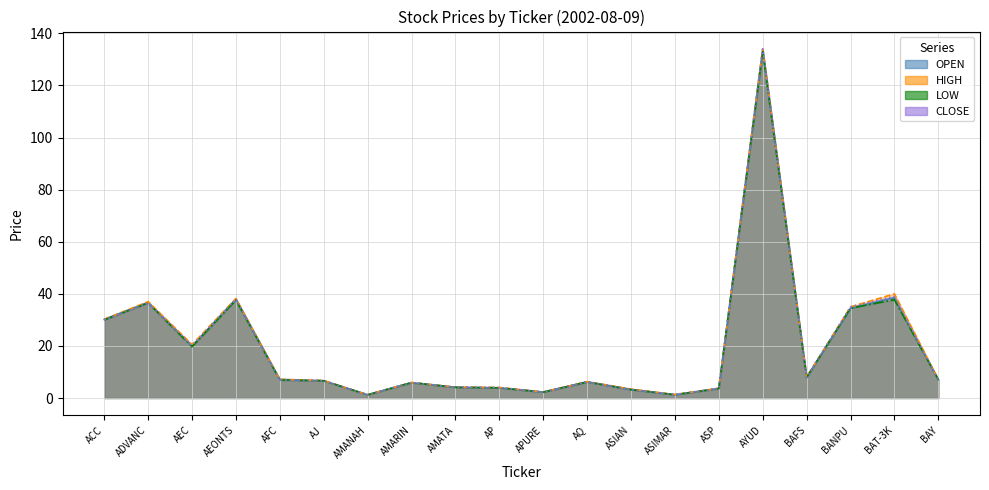

Which series changed the most between APURE and BANPU?

CLOSE